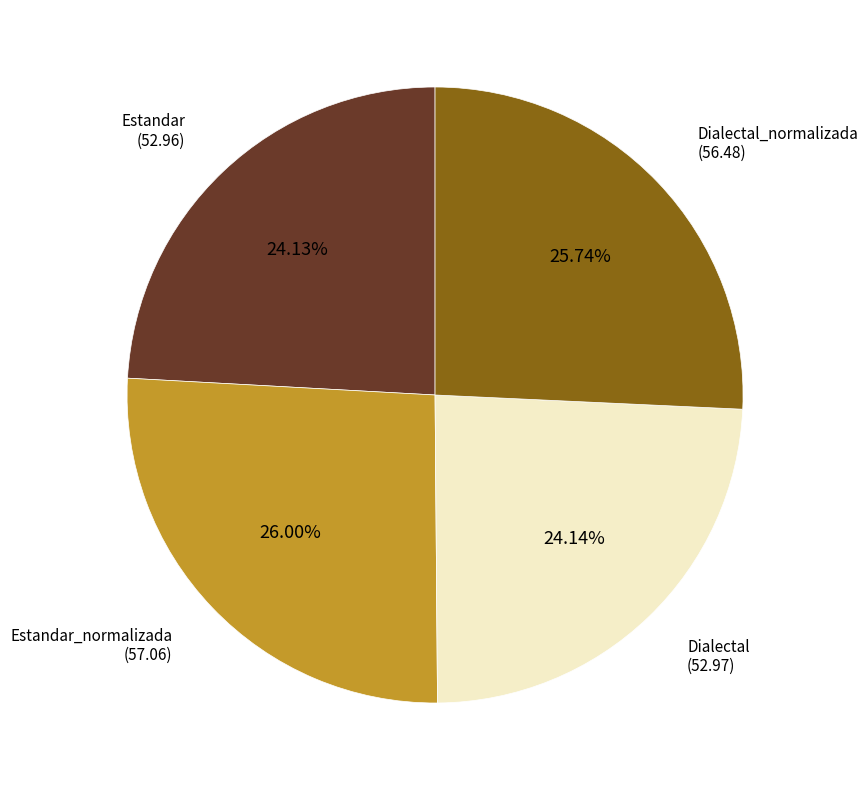

Does any single category account for the majority?

No